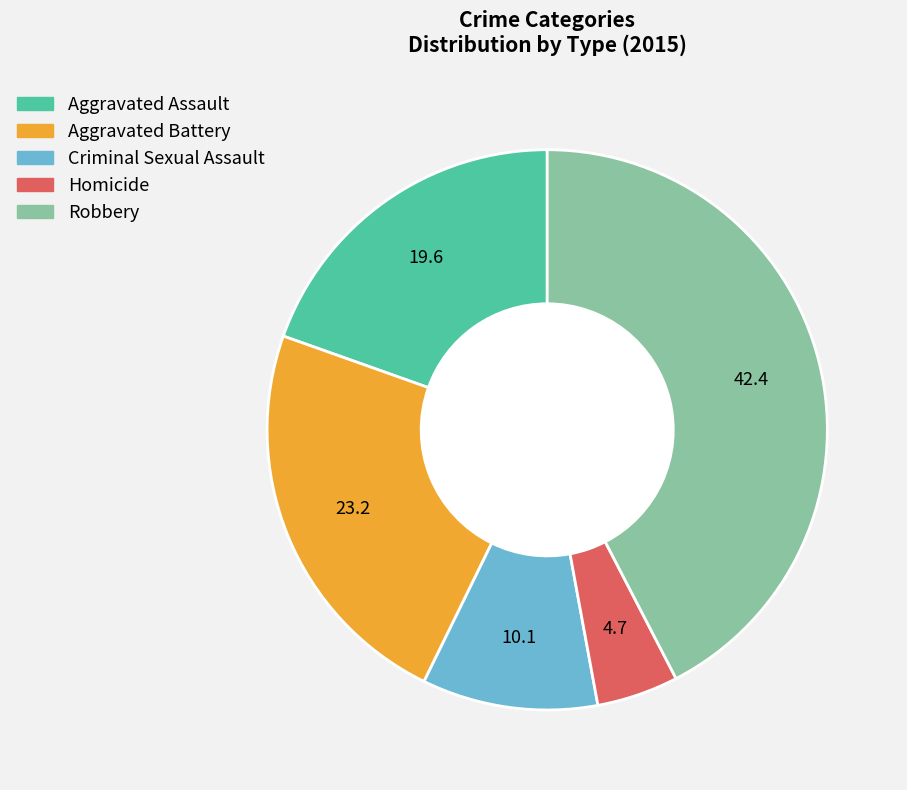

True or false: Aggravated Assault accounts for 35% of the total.

False